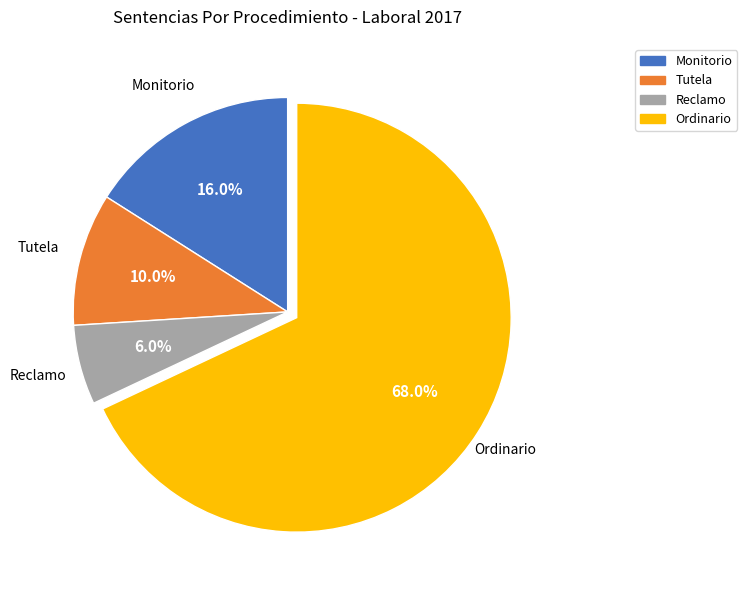

What is the ratio of the value at Ordinario to the value at Tutela?

6.8